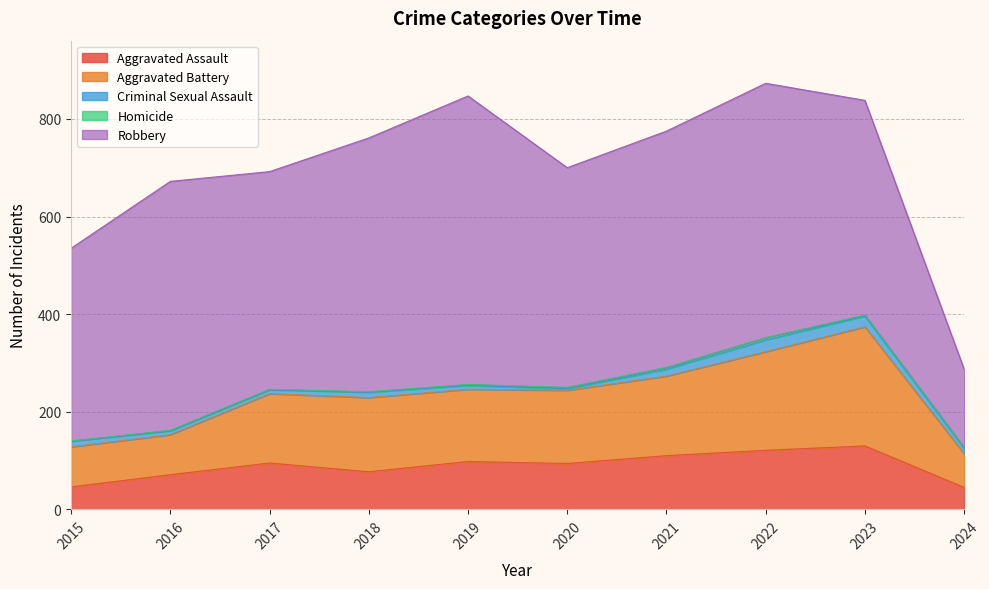

What is the difference between the Criminal Sexual Assault values at 2023 and 2021?

8